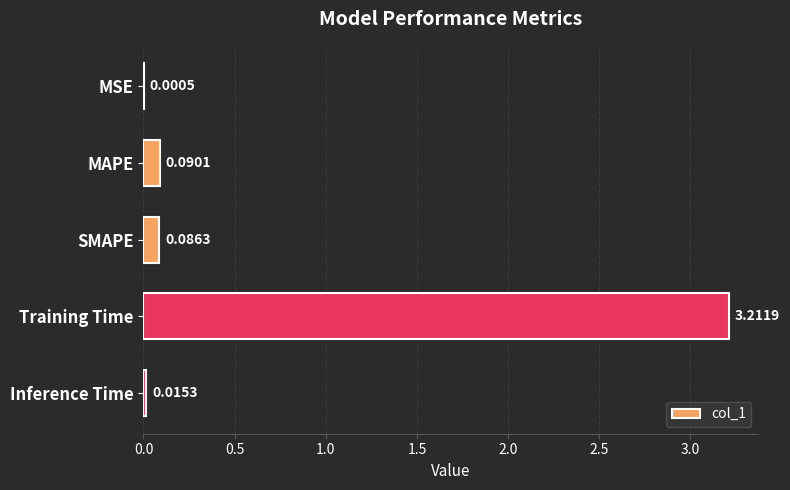

What is the change in value from MAPE to Training Time?

+3.1